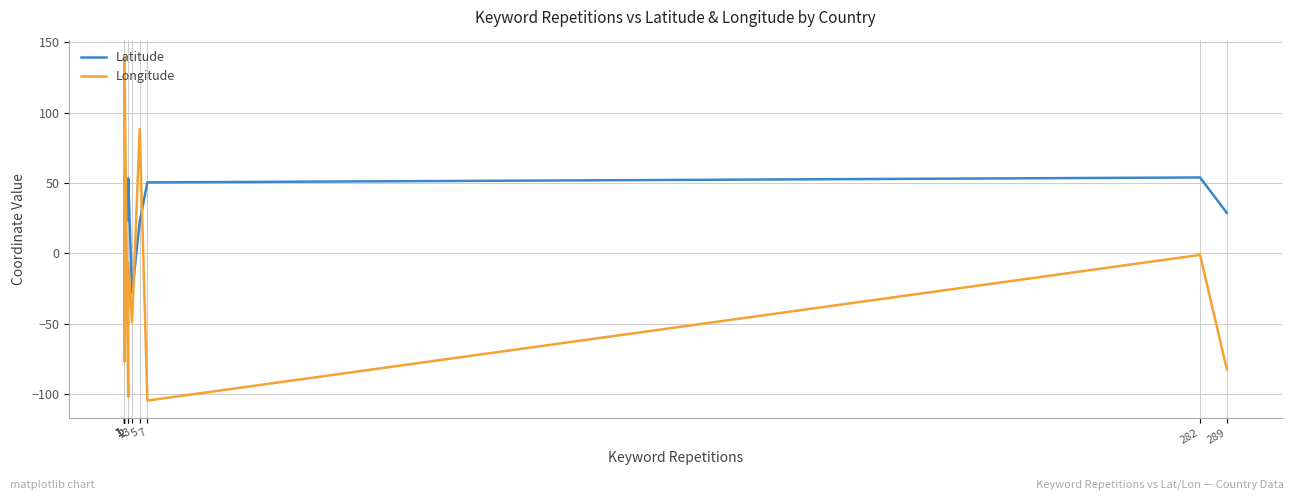

Where is Longitude nearest to the value 17?

1